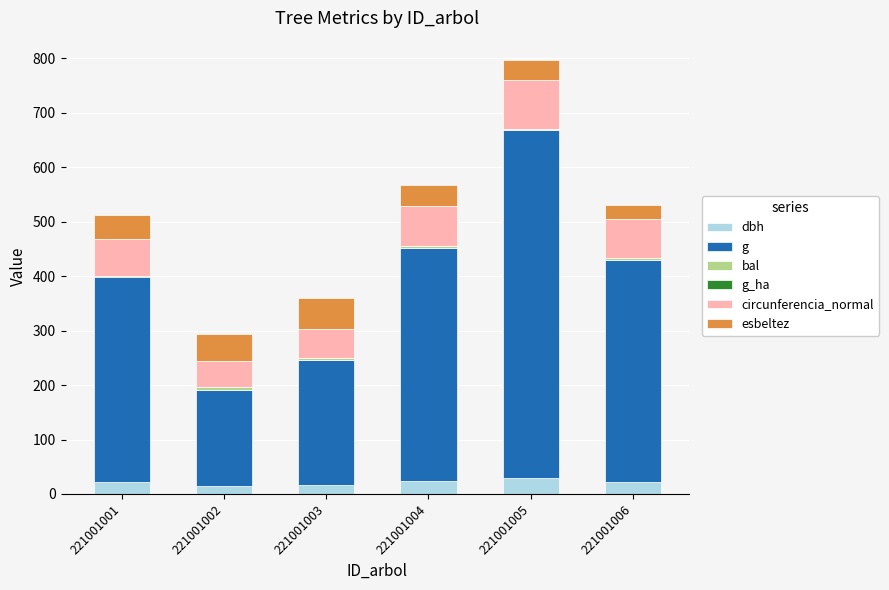

The value of dbh at 221001004 is 23.4. True or false?

True